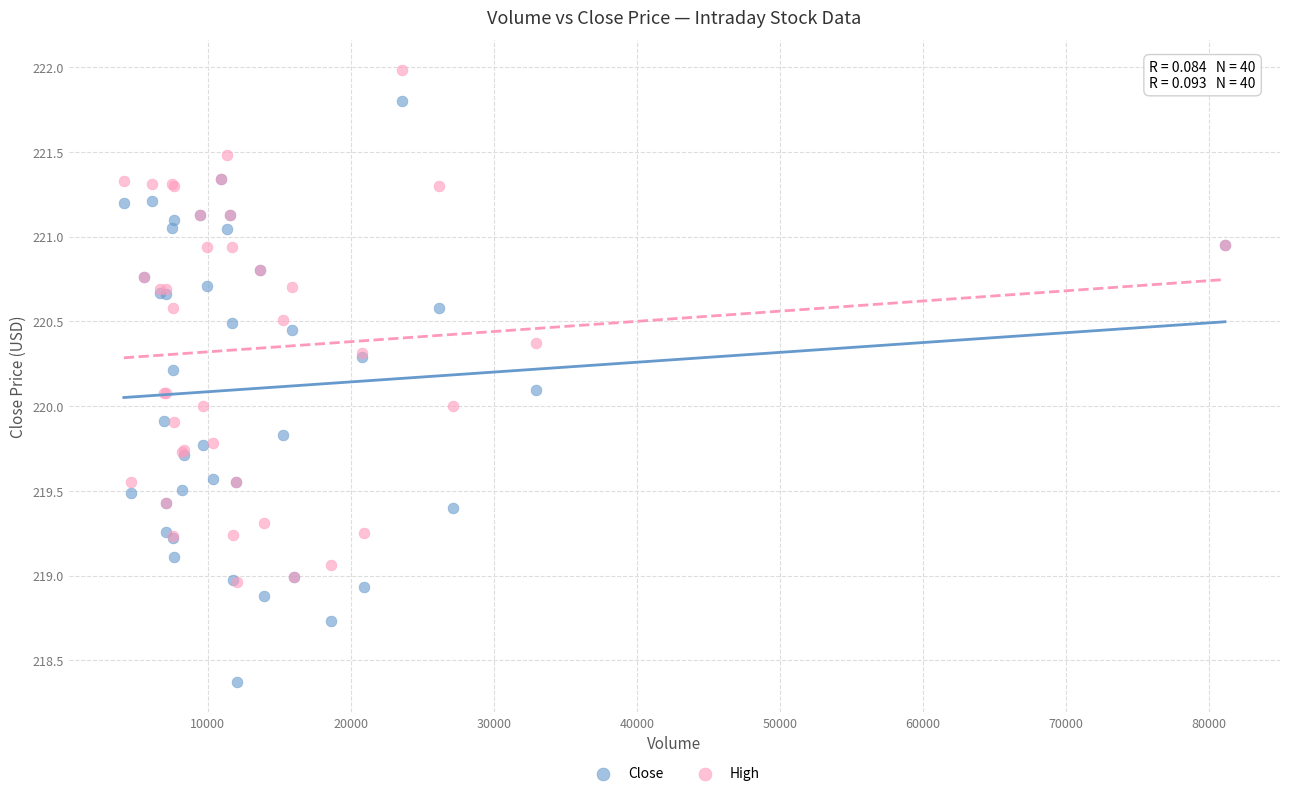

Which series has the largest Y range (max minus min)?

Close